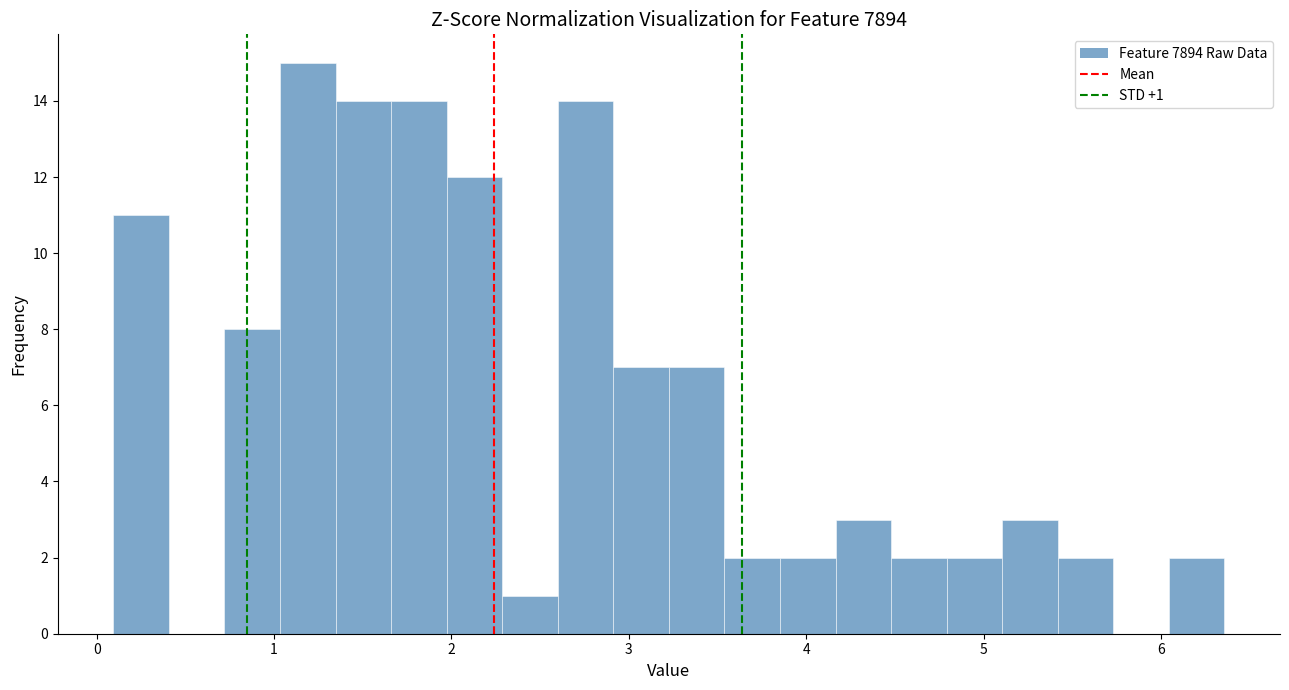

Read against the x-axis, roughly where is the centre of the tallest bar?

1.2